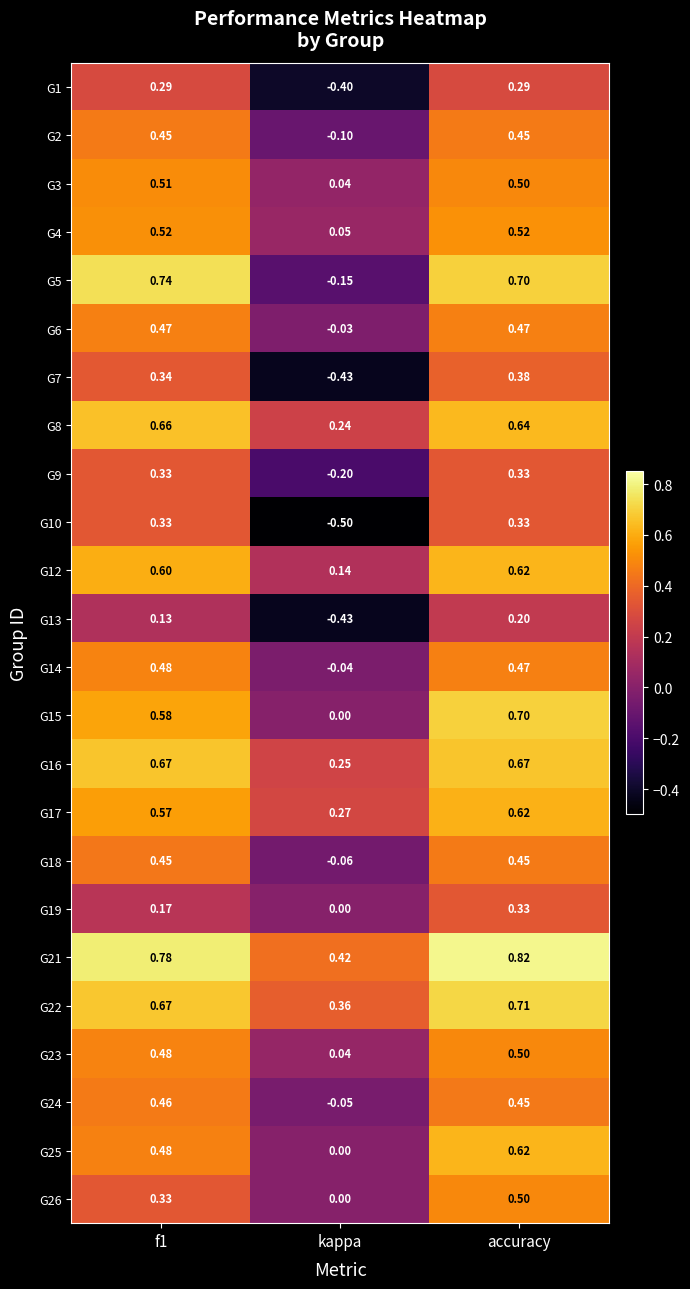

Which label corresponds to the smallest value in the chart?

kappa